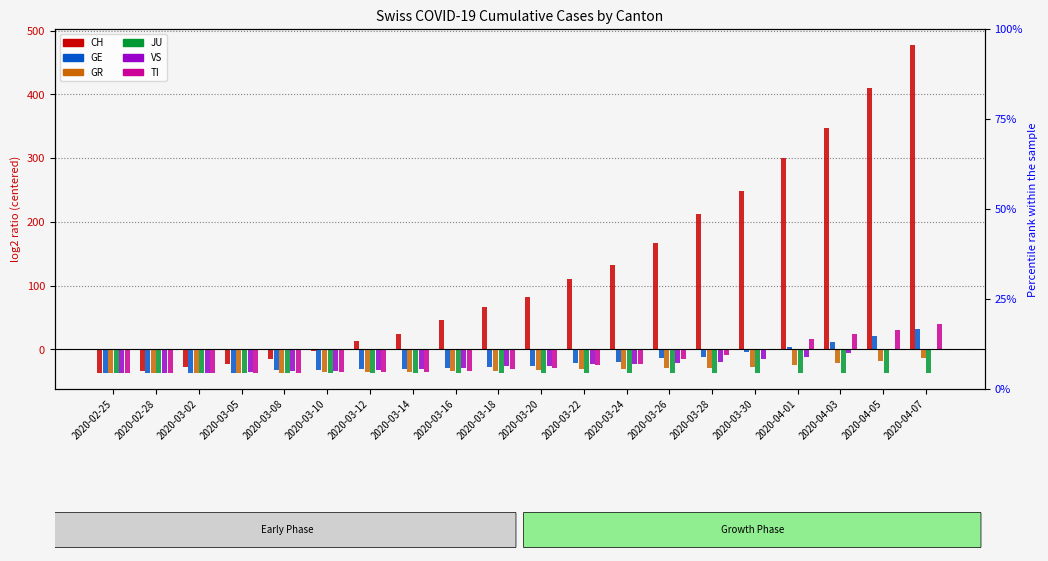

How many groups of bars are there?

20